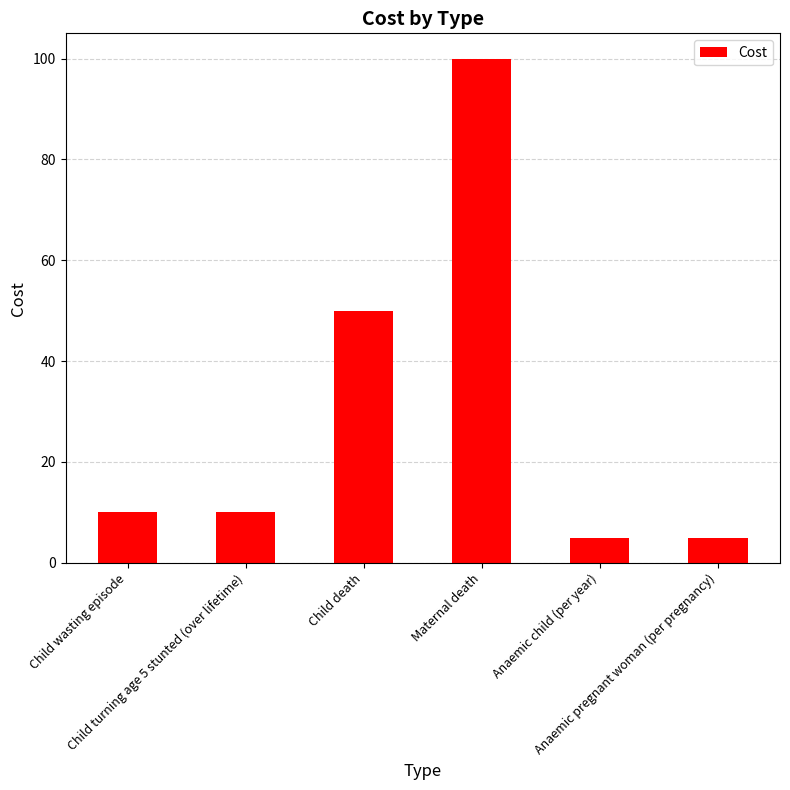

What is the change in value from Child death to Maternal death?

+50